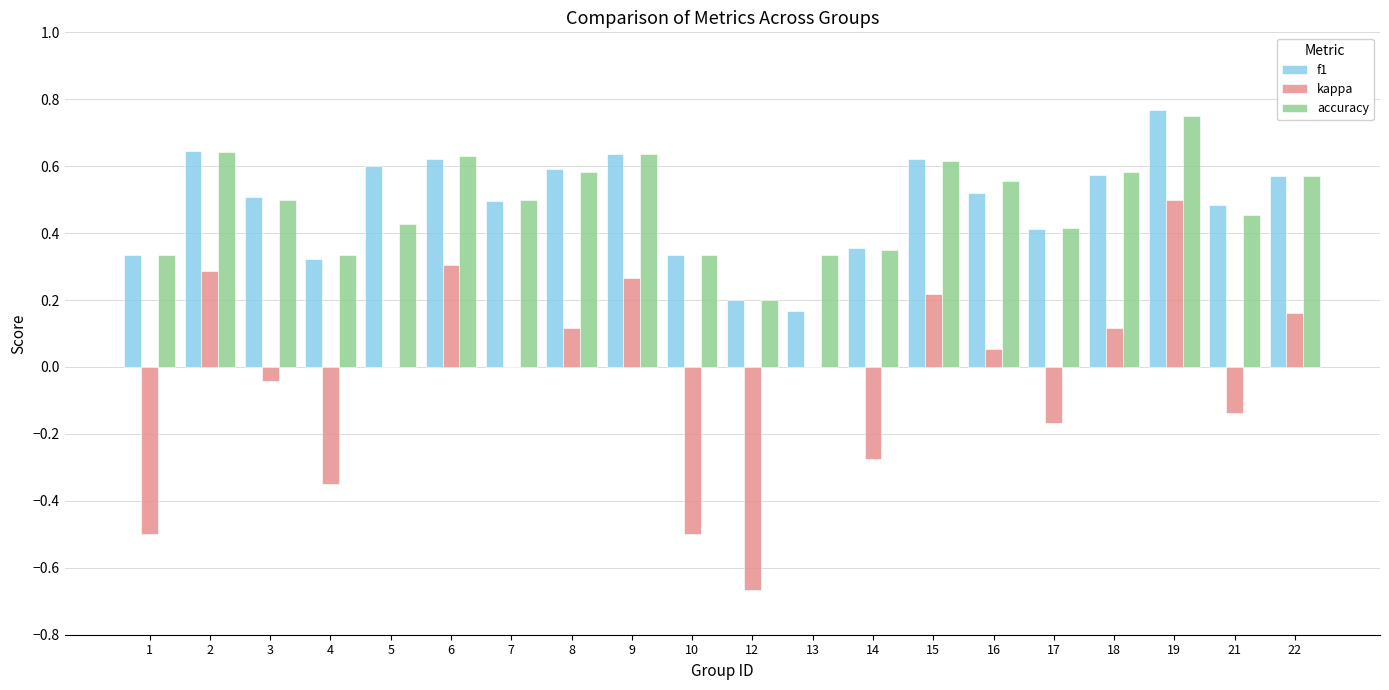

The value of kappa at 2 is 0.2. True or false?

False